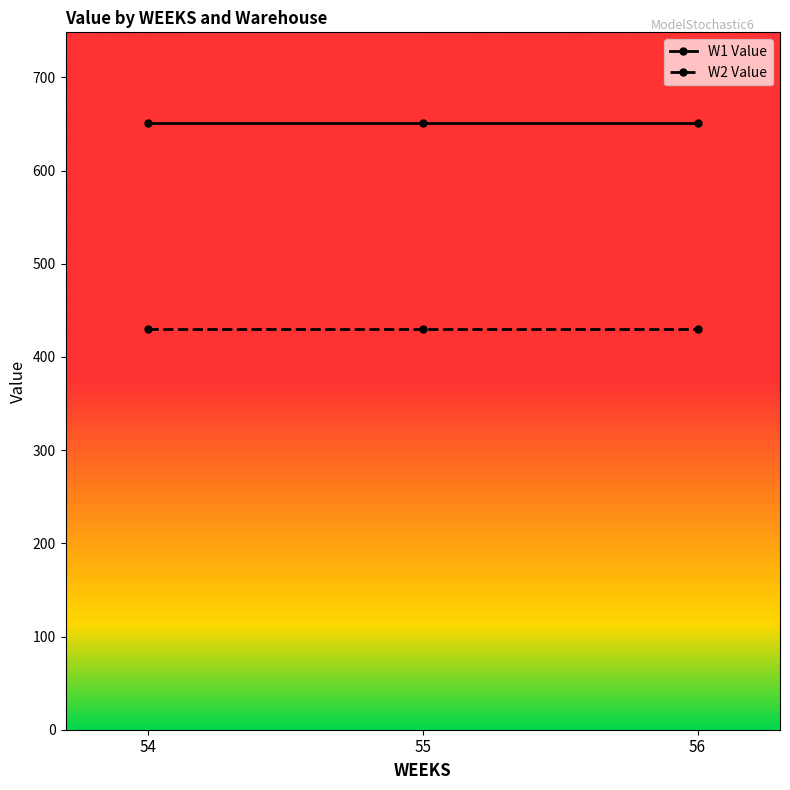

Is it true that W2 Value equals 429.5 at 55?

True